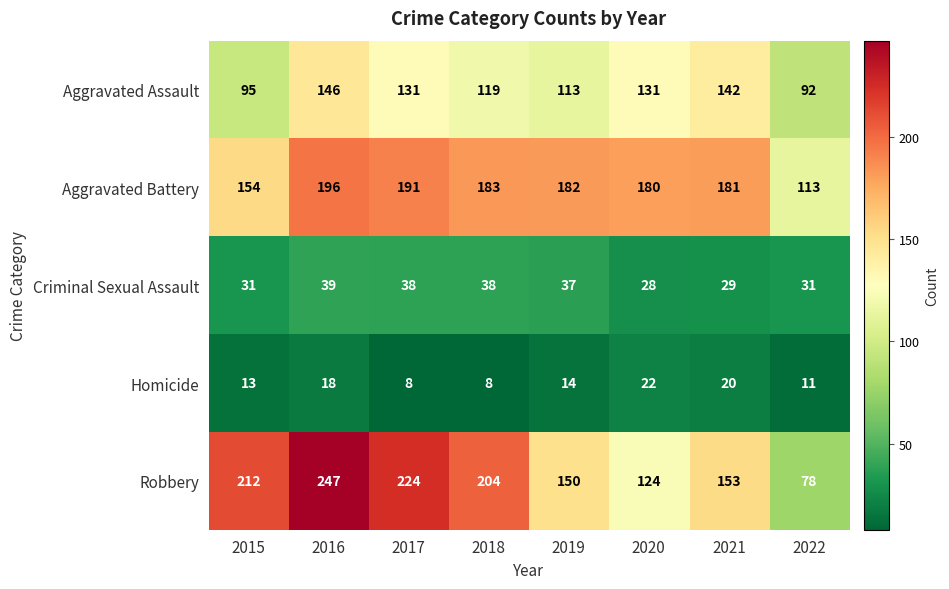

Which category has the lowest value in the Robbery series?

2022